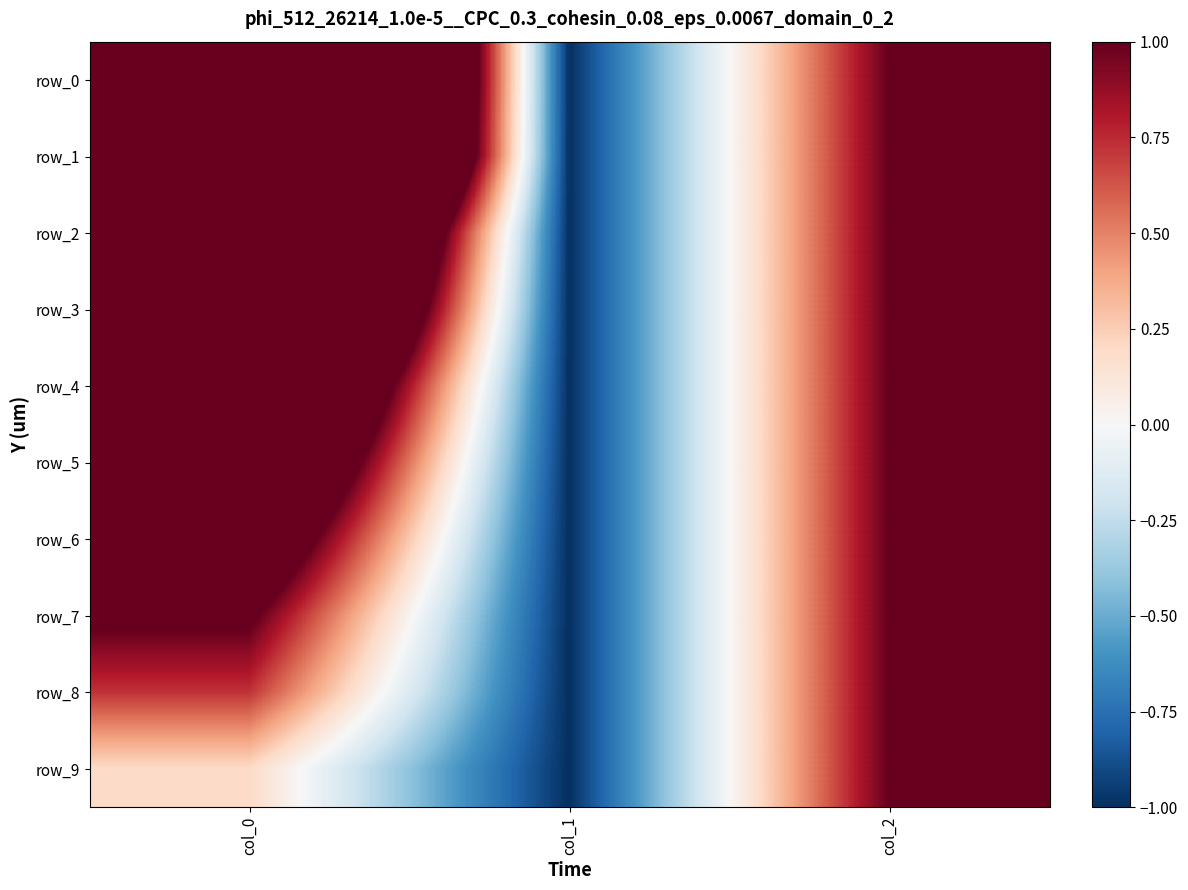

At col_2, list the series in order from largest to smallest.

row_0, row_1, row_2, row_3, row_4, row_5, row_6, row_7, row_8, row_9